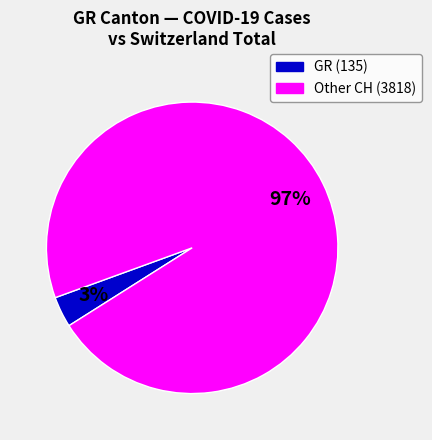

To the nearest percent, what is the average slice percentage?

50%